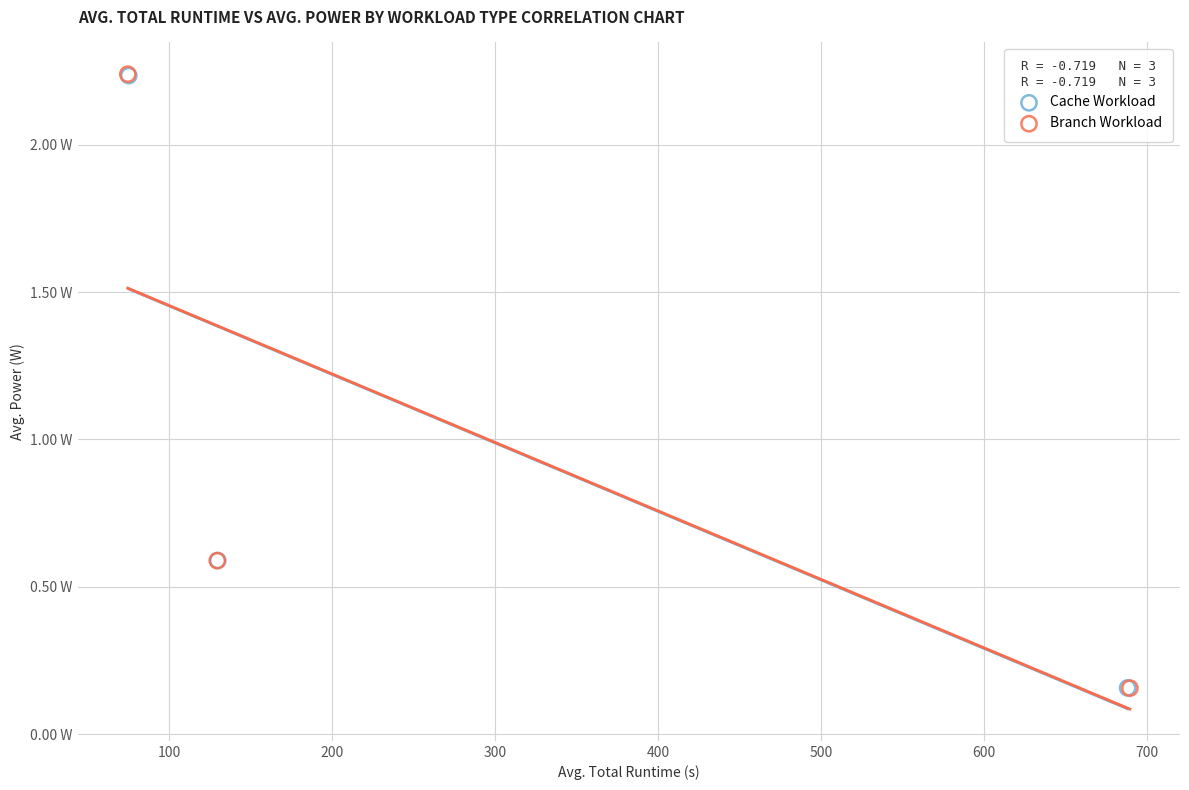

What are all the series names shown in the legend?

Cache Workload, Branch Workload